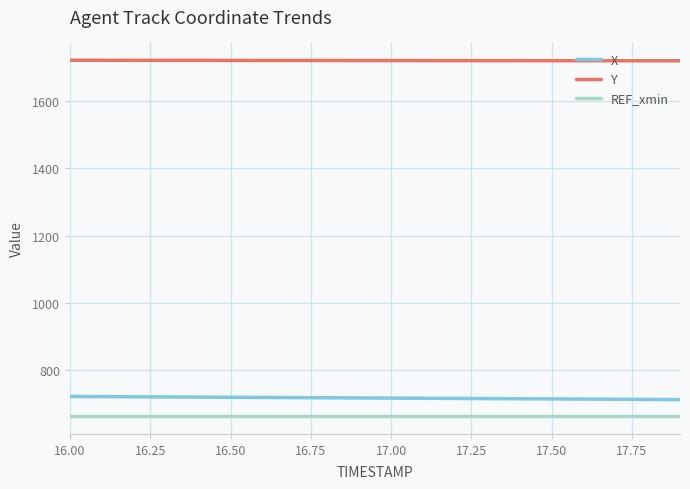

True or false: Y and REF_xmin intersect in this chart.

False